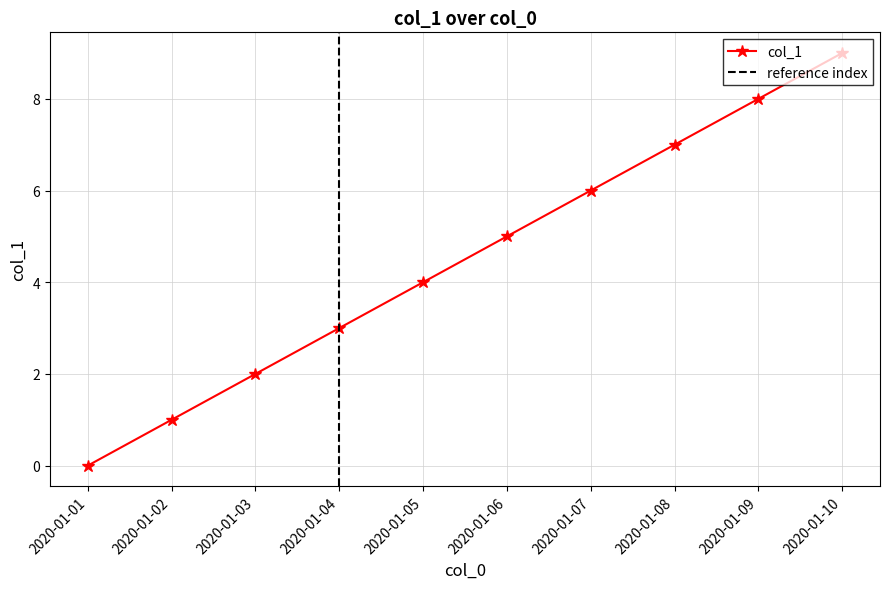

Reading left to right, what are all the values shown in this chart?

2020-01-01=0	2020-01-02=1	2020-01-03=2	2020-01-04=3	2020-01-05=4	2020-01-06=5	2020-01-07=6	2020-01-08=7	2020-01-09=8	2020-01-10=9